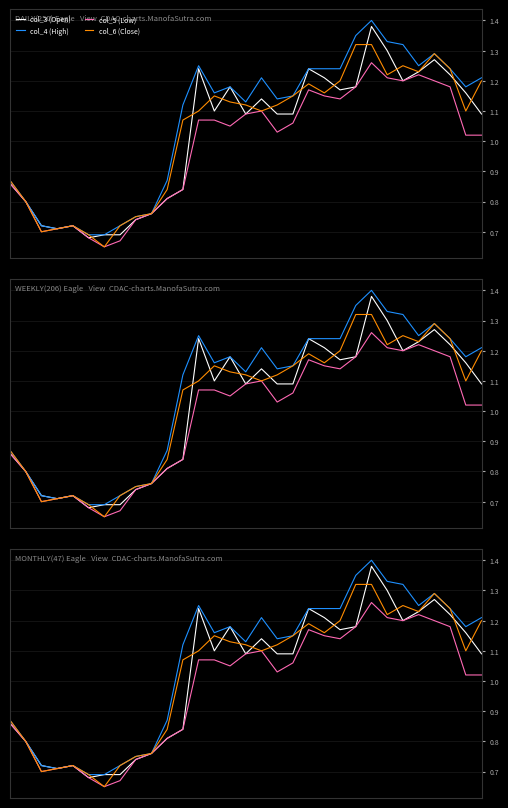

Does the chart display data point markers on the line(s)?

No